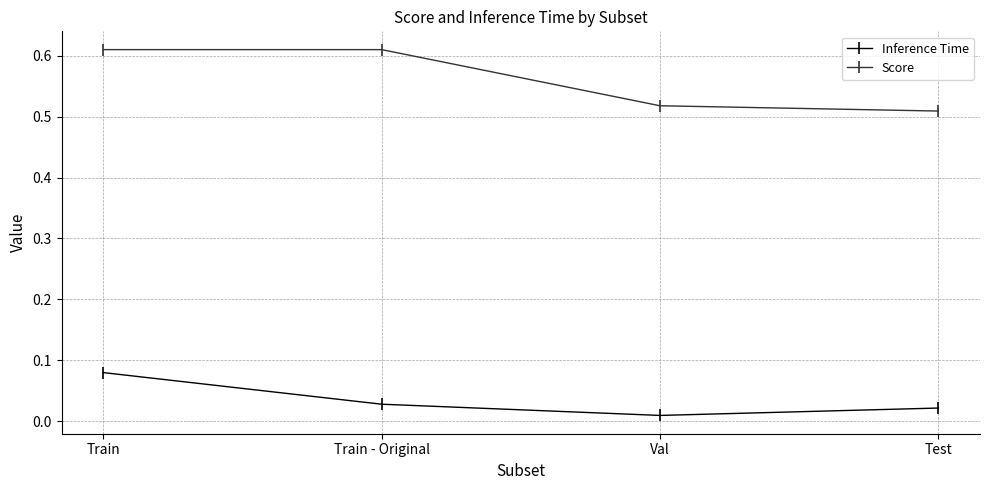

True or false: Score and Inference Time cross at least once.

False